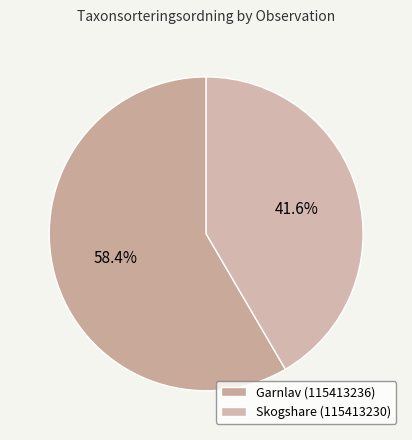

What percentage is the Skogshare (115413230) slice, to the nearest percent?

42%